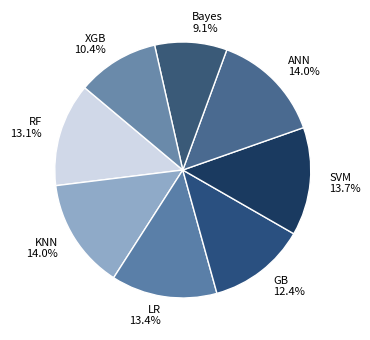

To the nearest percent, what is the difference between the largest and smallest slice percentages?

5%